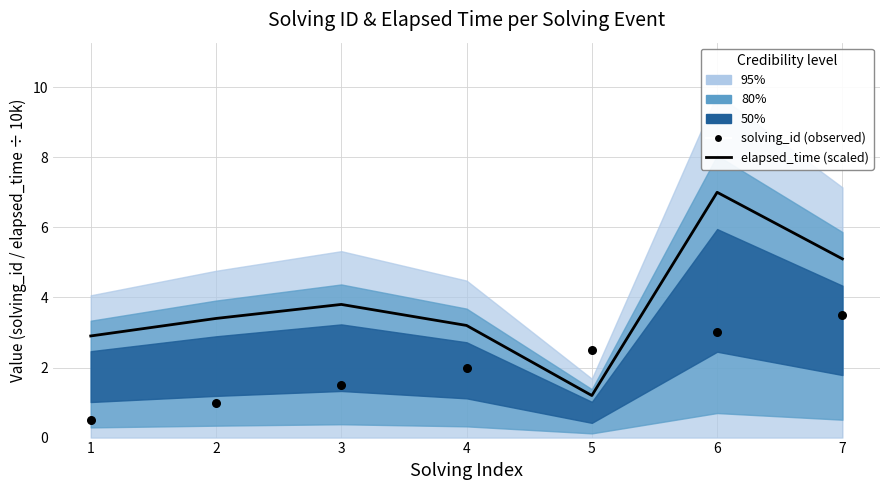

At how many categories does at least one series exceed 1?

7